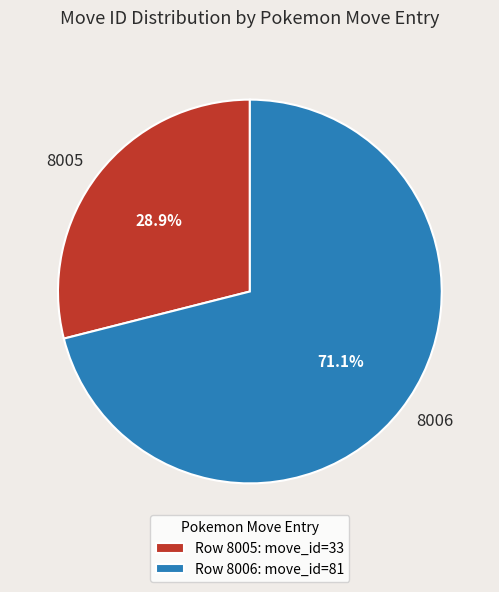

Does 8005 represent more than half of the total?

No